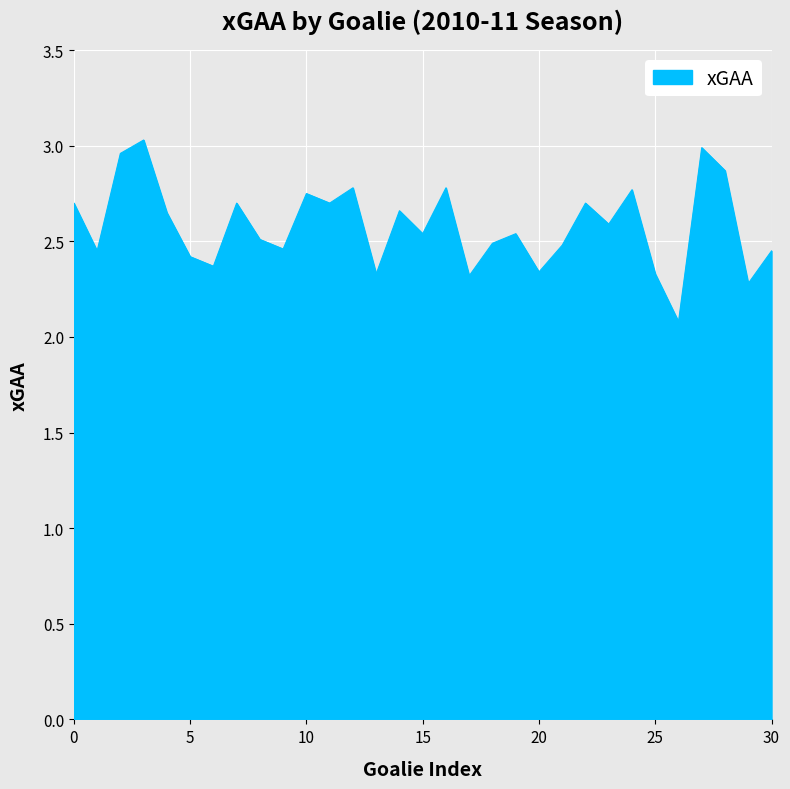

What is the minimum value shown in the chart?

2.1